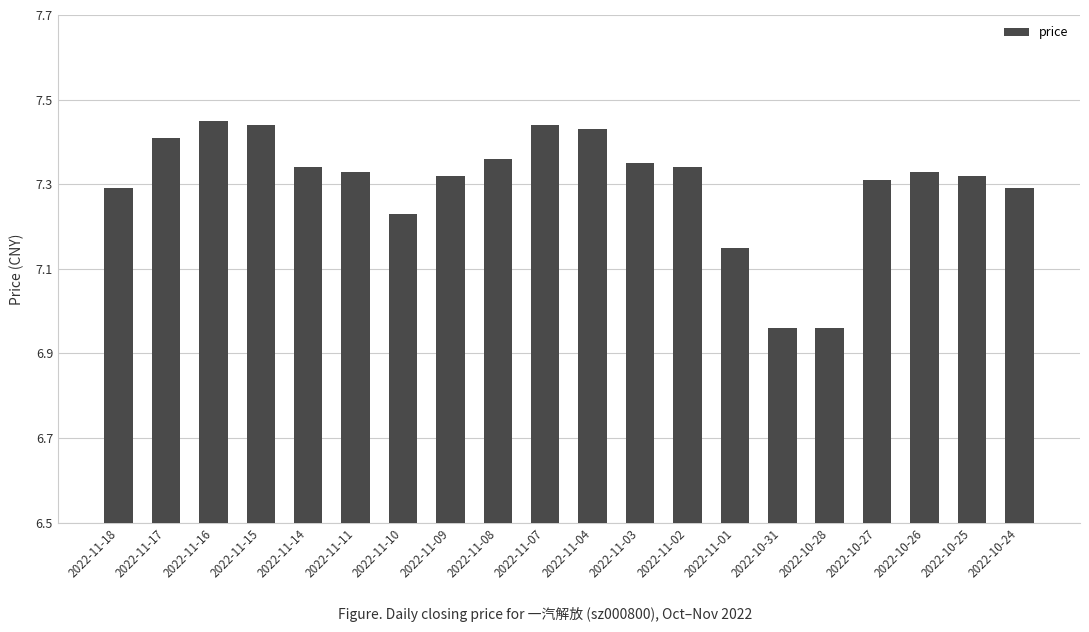

At which category does the chart reach its peak across all series?

2022-11-16